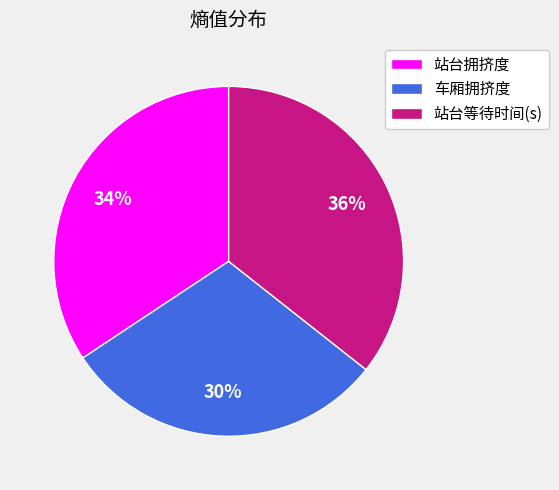

Combined, do 站台等待时间(s) and 站台拥挤度 account for over 50%?

Yes